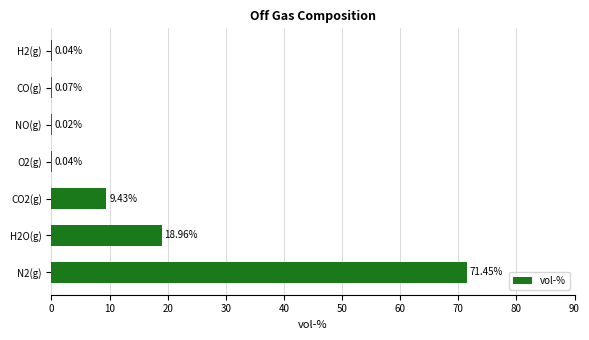

Between H2(g) and H2O(g), which is larger?

H2O(g)